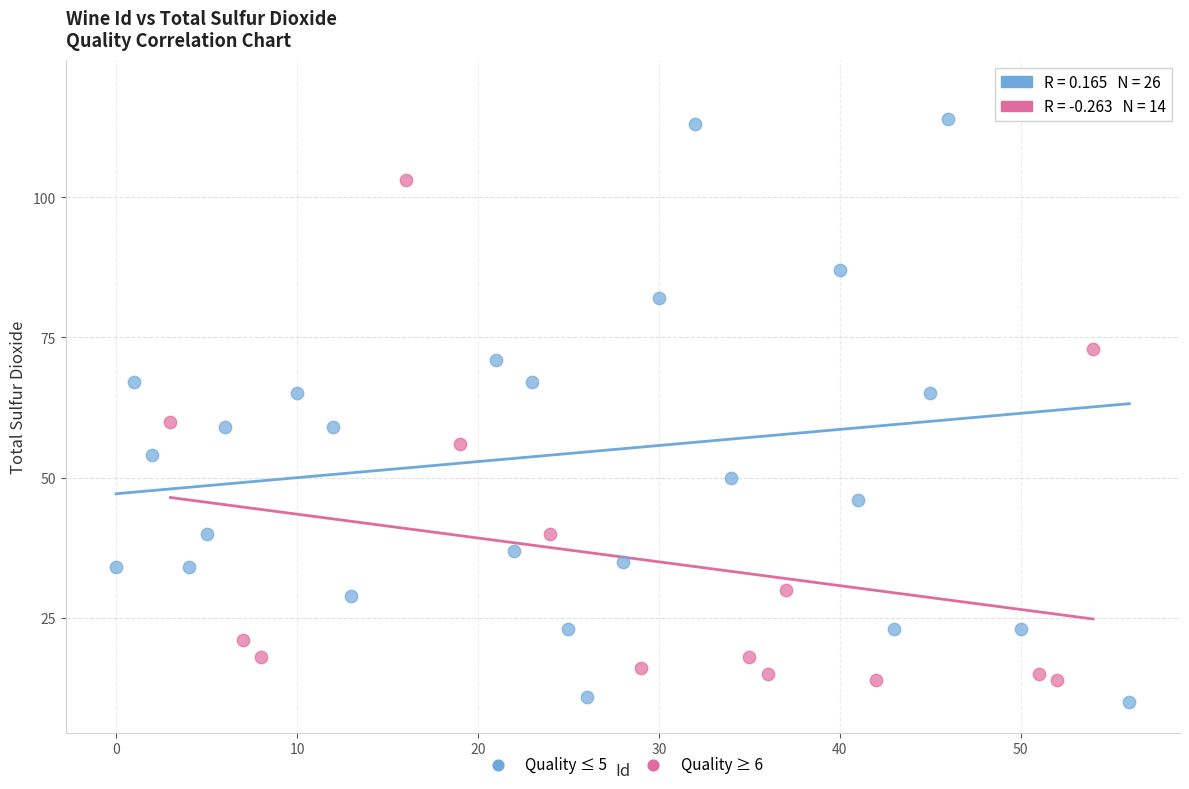

Which series contains the highest Y value?

Quality ≤ 5